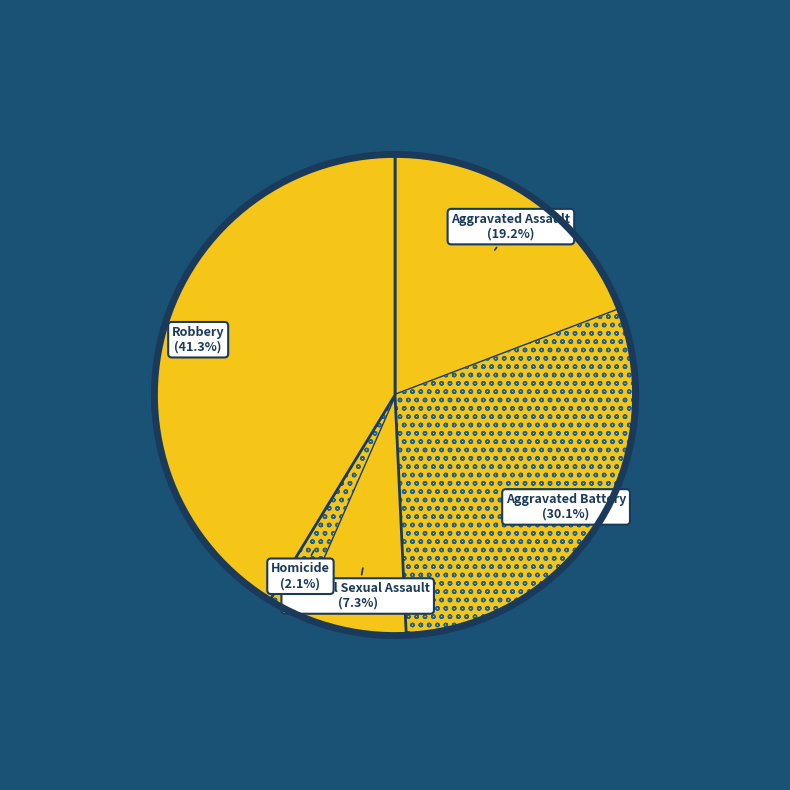

Do Homicide and Robbery together represent more than half of the pie?

No